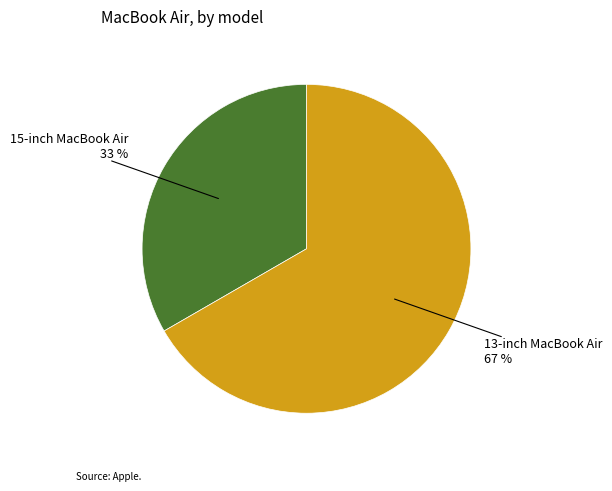

To the nearest percent, what is the average slice percentage?

50%